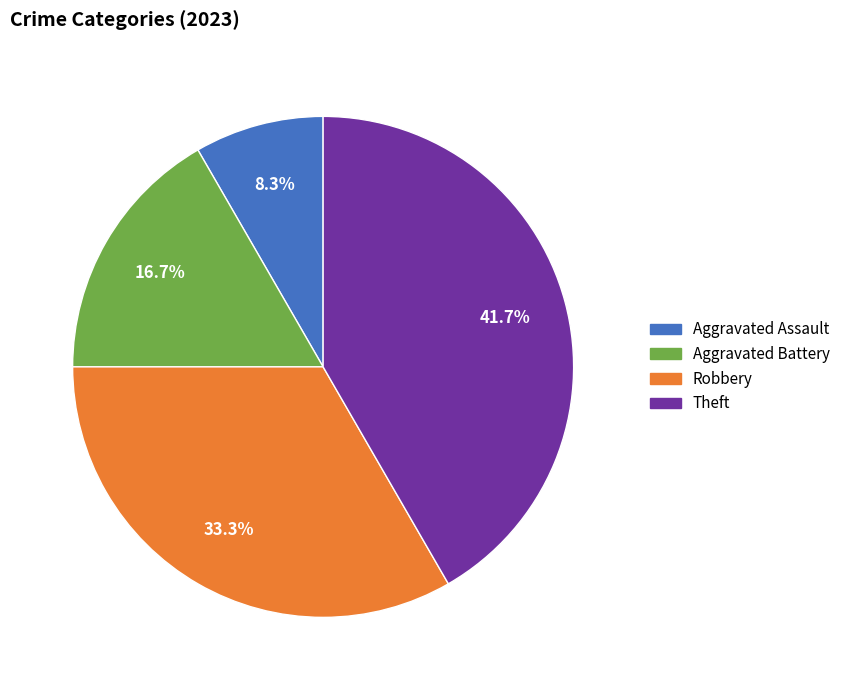

Does Theft account for over 50% of the chart?

No